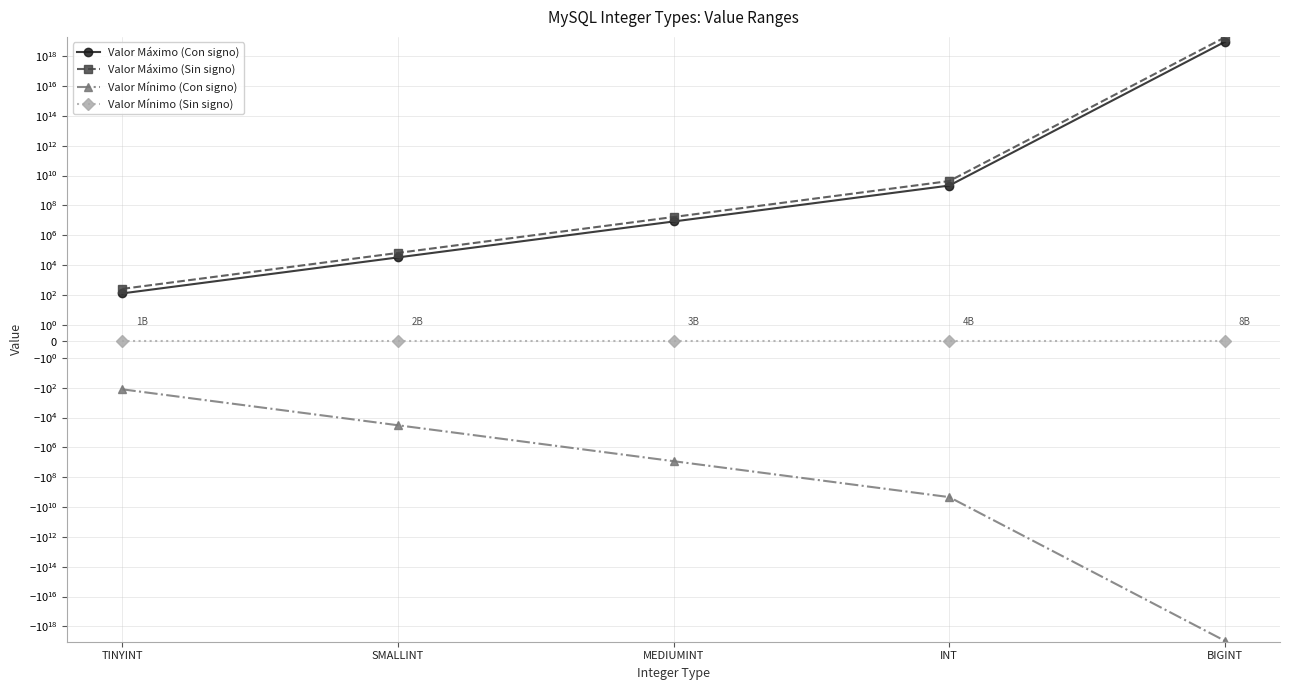

What are all the series names shown in the legend?

Valor Máximo (Con signo), Valor Máximo (Sin signo), Valor Mínimo (Con signo), Valor Mínimo (Sin signo)